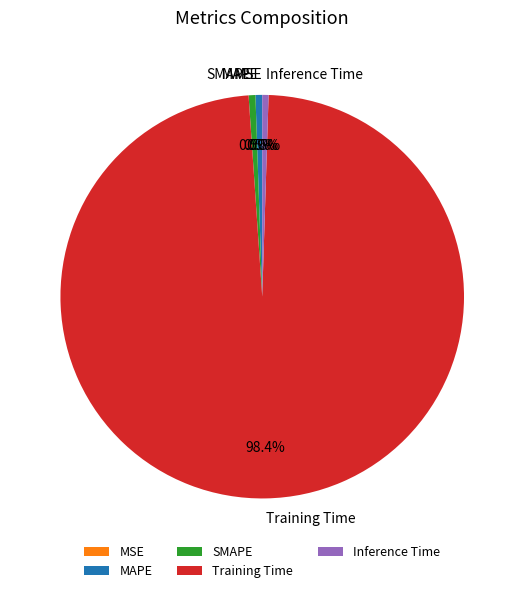

Which has a higher value, Training Time or SMAPE?

Training Time